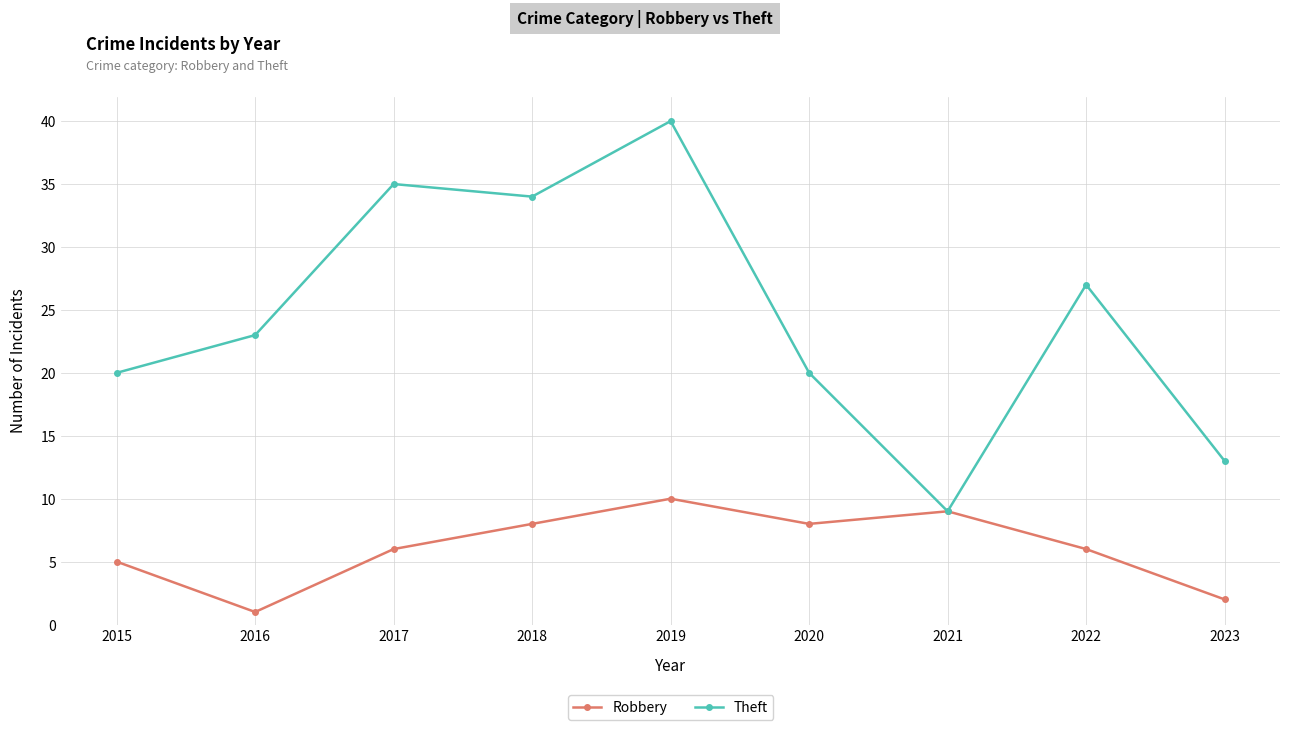

What is the difference between the maximum and minimum values in the Robbery series?

9